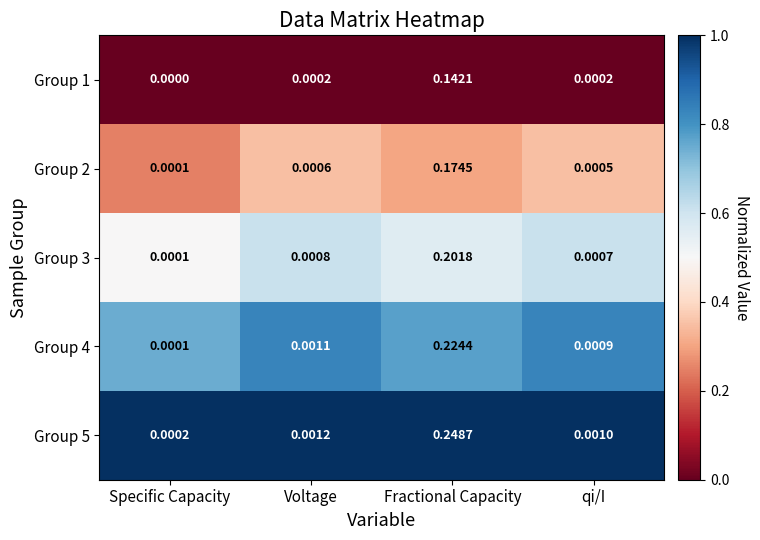

Which category has the lowest value across all series?

Specific Capacity